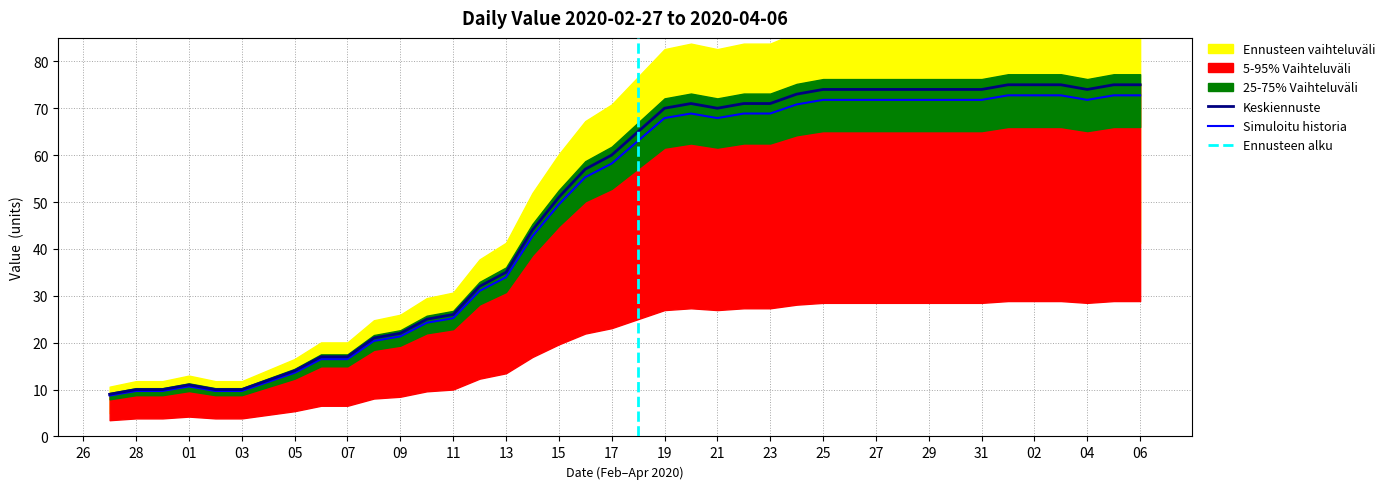

What is the difference between the maximum and minimum values?

64.0